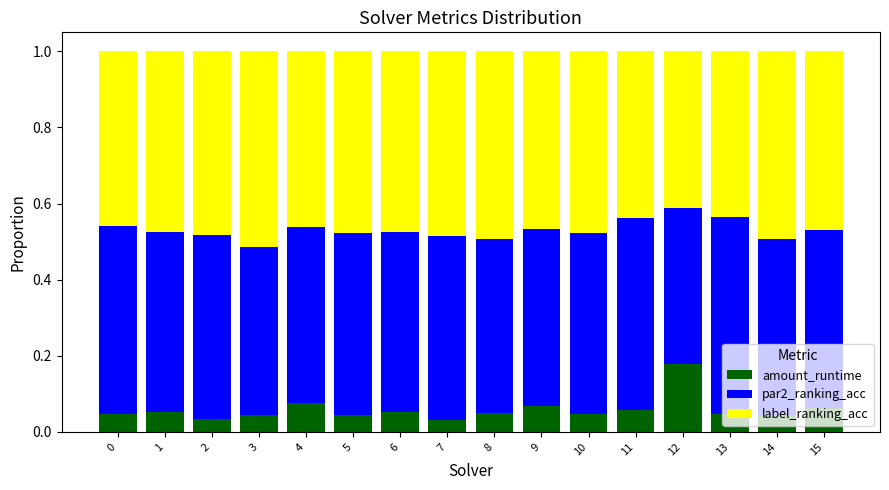

The amount_runtime series shows 0.1 at 14. True or false?

False